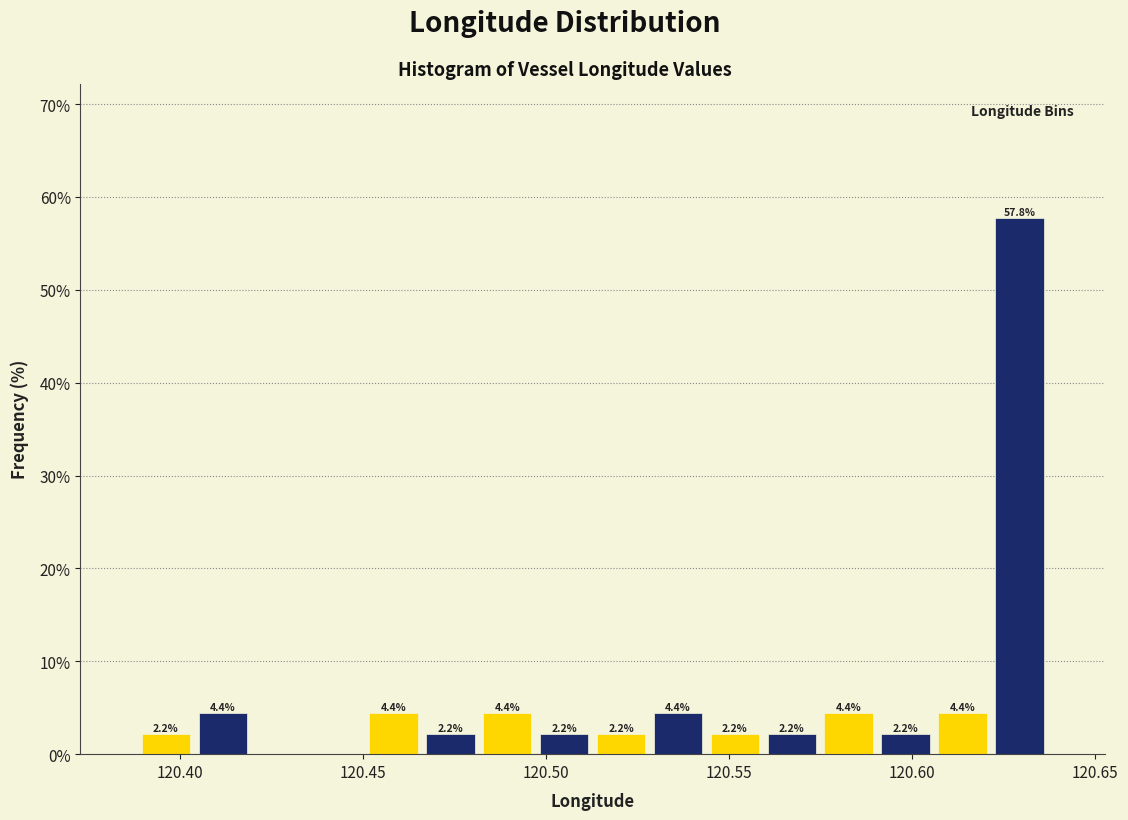

Around what value on the x-axis is the tallest bar? Give the approximate position of its centre, as read against the axis.

120.630